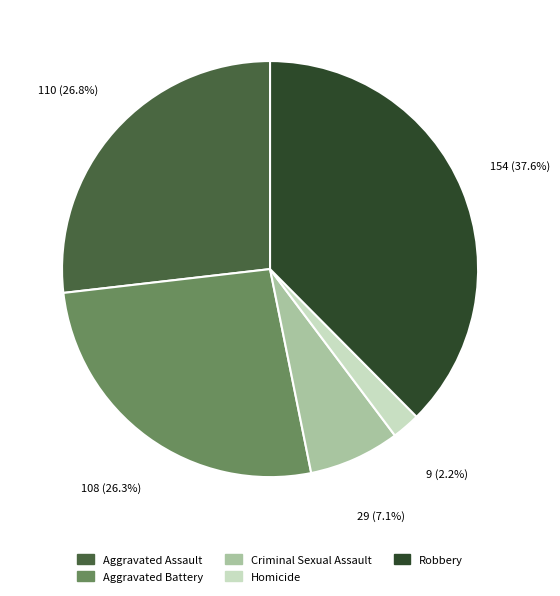

Which category has the smallest portion of the pie?

Homicide